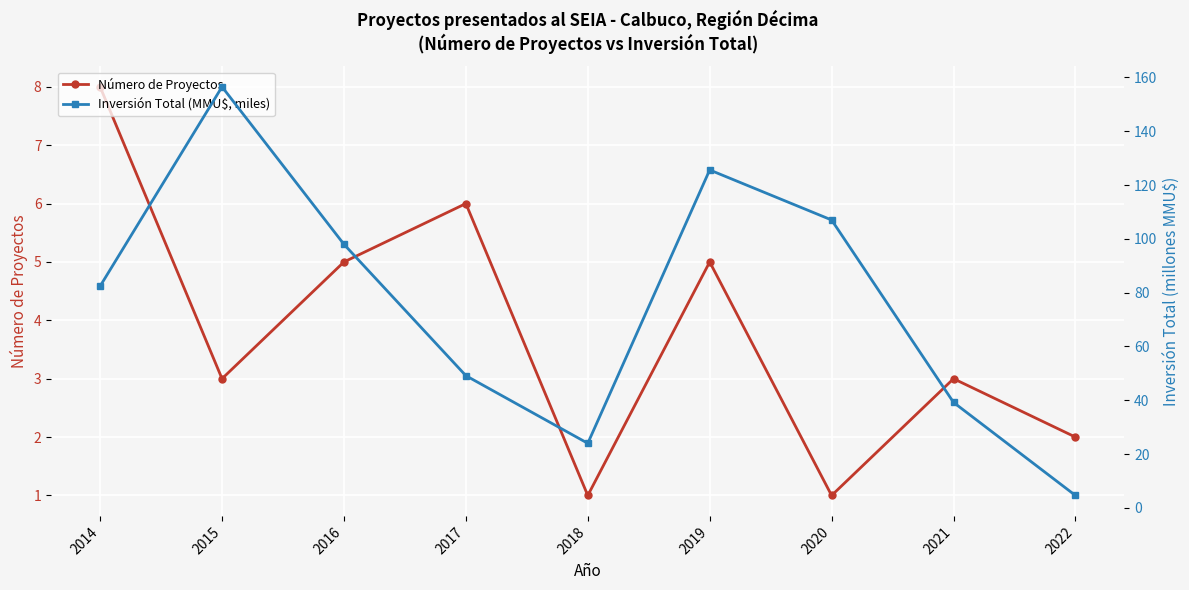

Between 2017 and 2022, which series saw the biggest shift?

Inversión Total (MMU$, miles)